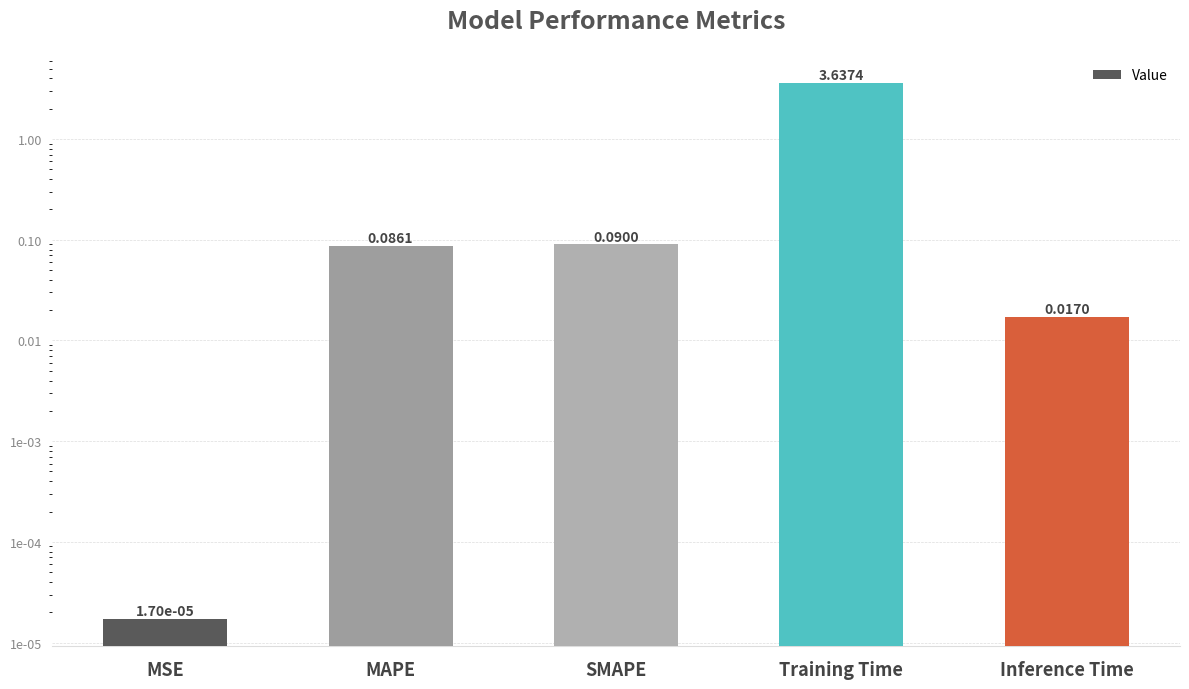

What is the difference between the maximum and minimum values?

3.6